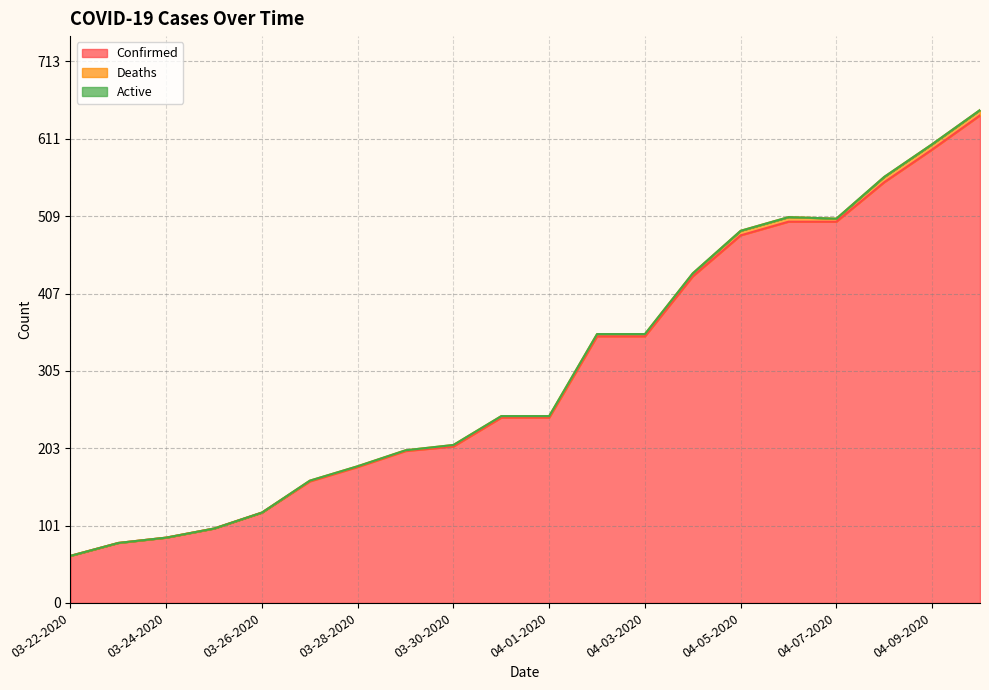

At 03-31-2020, list the series in order from largest to smallest.

Confirmed, Deaths, Active